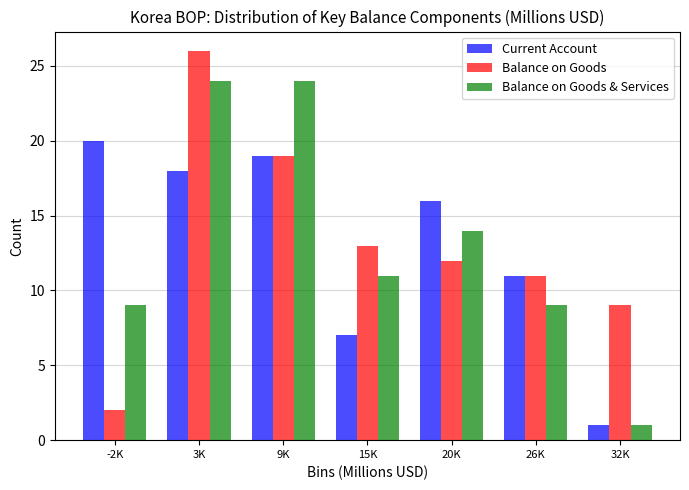

Reading left to right, list all the values displayed in this chart.

Current Account: 20	18	19	7	16	11	1
Balance on Goods: 2	26	19	13	12	11	9
Balance on Goods & Services: 9	24	24	11	14	9	1